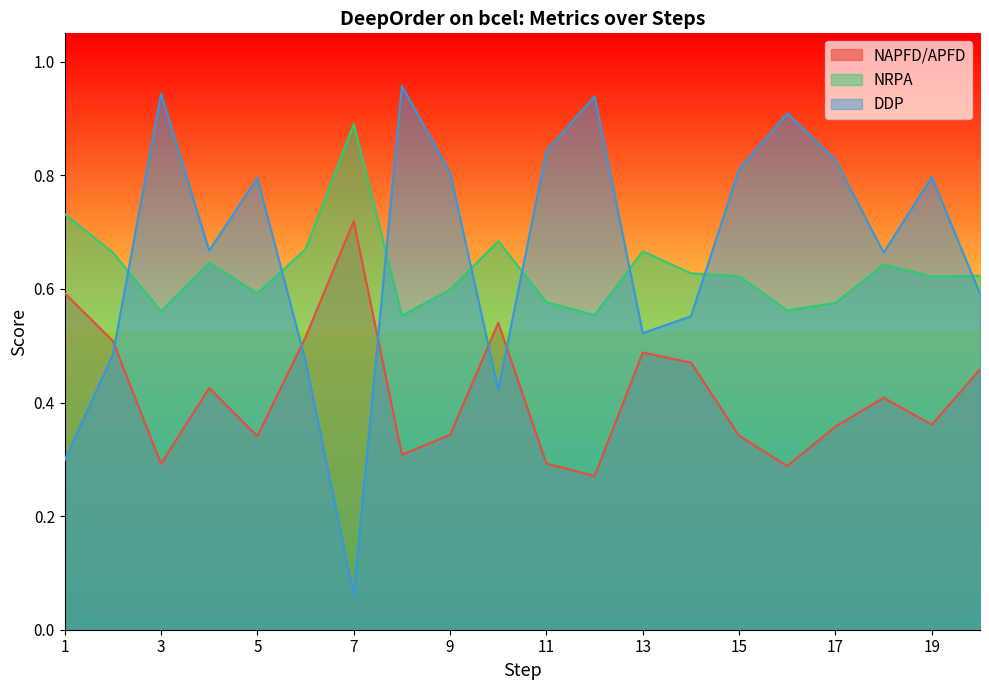

What are all the series names shown in the legend?

NAPFD/APFD, NRPA, DDP